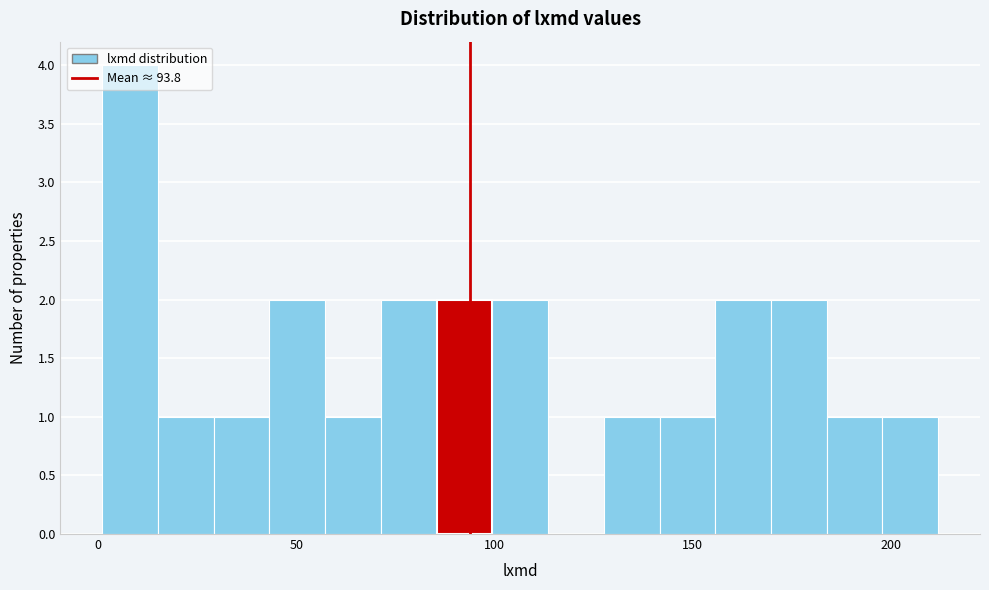

Read against the x-axis, roughly where is the centre of the tallest bar?

10